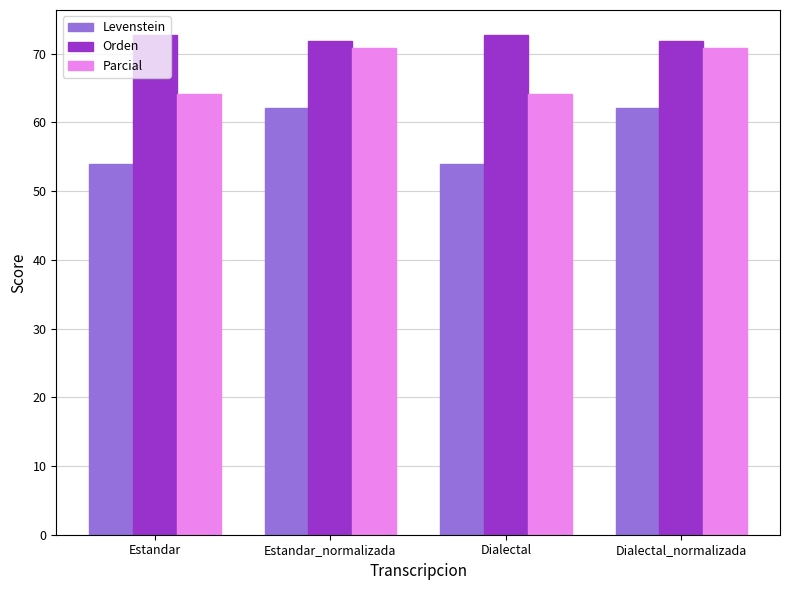

What are all the series names shown in the legend?

Levenstein, Orden, Parcial